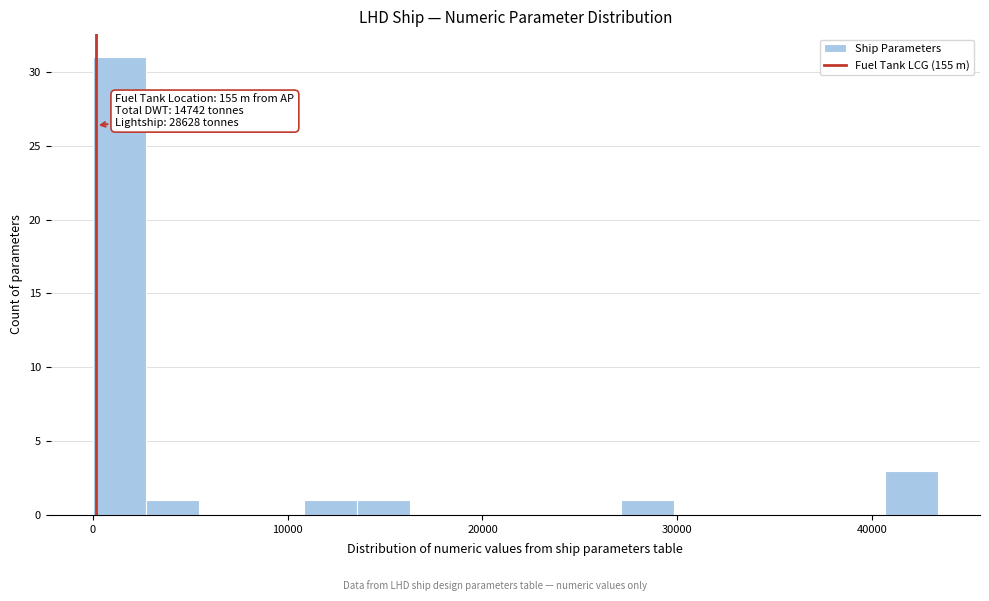

Around what value on the x-axis is the tallest bar? Give the approximate position of its centre, as read against the axis.

1000